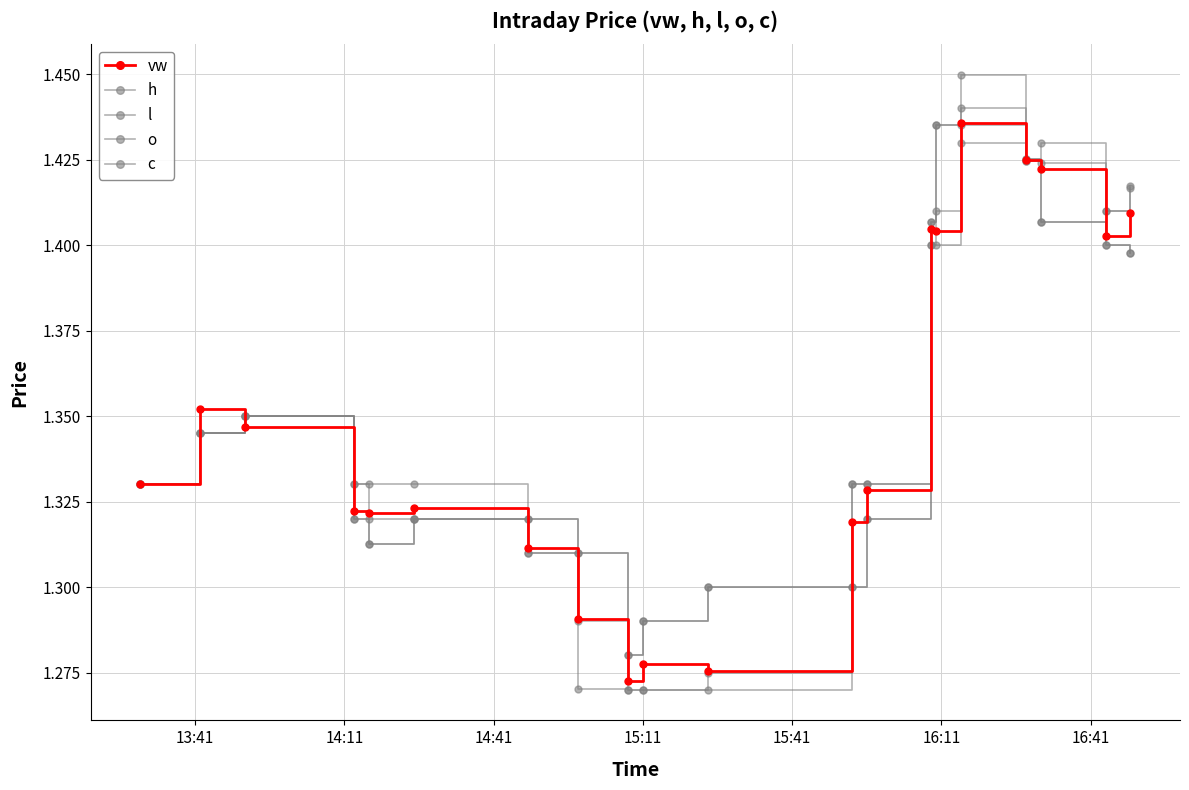

How many distinct data groups are displayed?

5